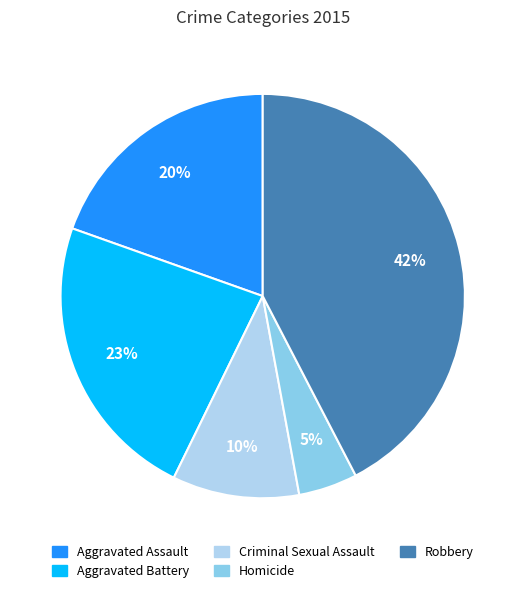

Which category has the biggest portion of the pie?

Robbery